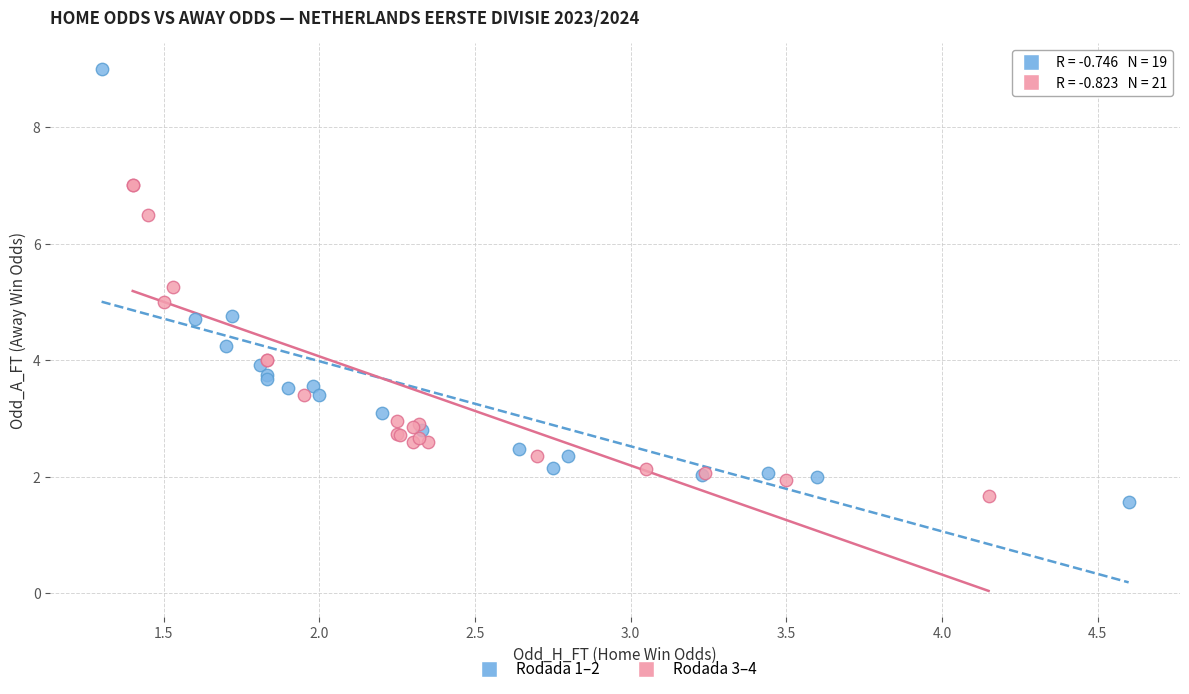

Which series reaches the maximum Y coordinate?

Rodada 1–2